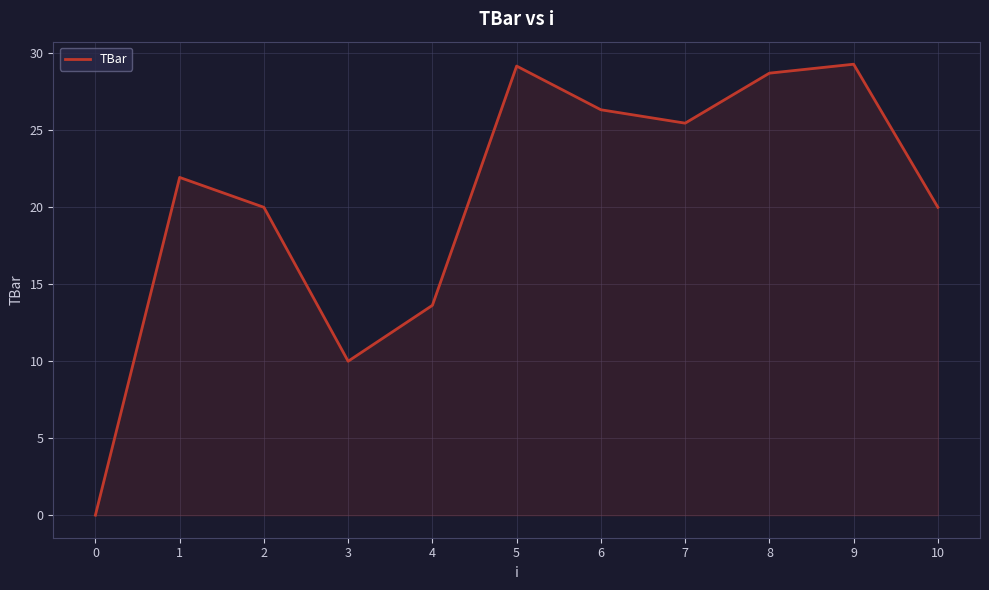

What is the greatest value displayed?

29.3